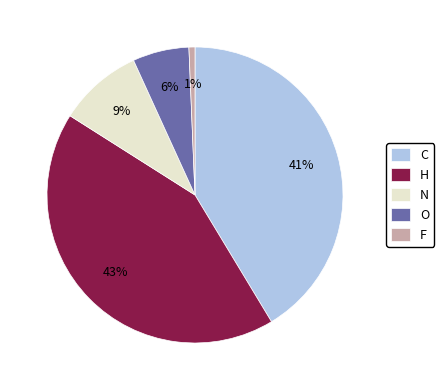

Is H the majority of the pie?

No